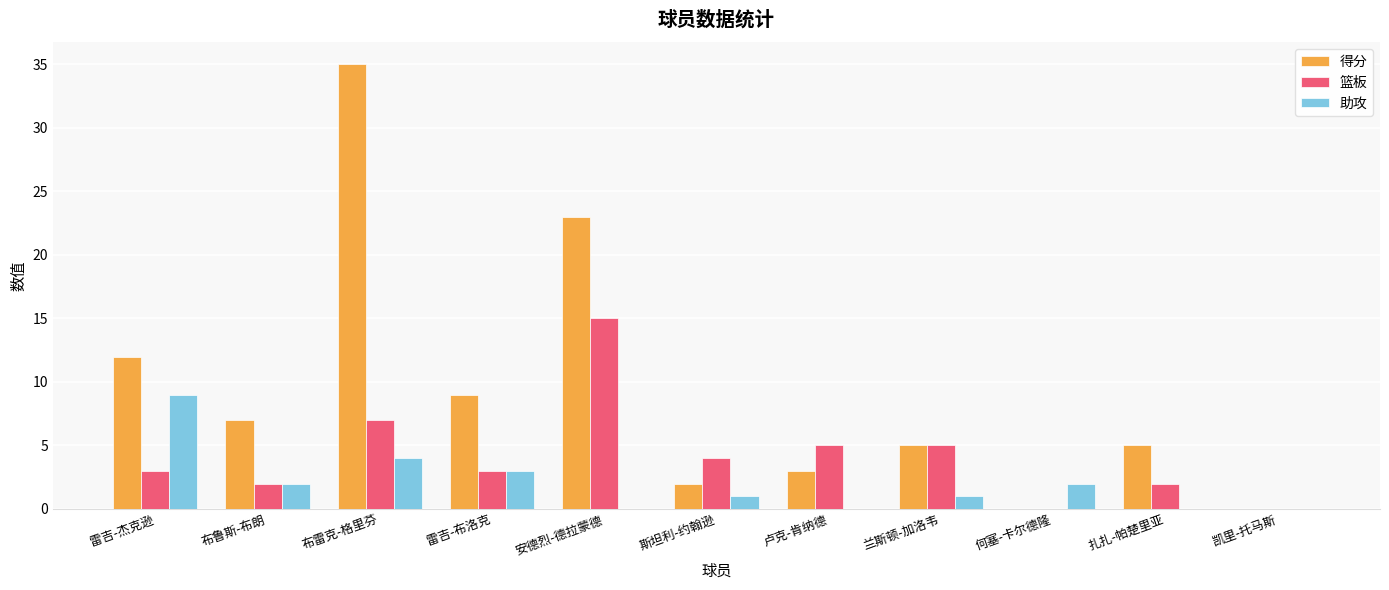

At which label is 得分 closest to 17?

雷吉-杰克逊